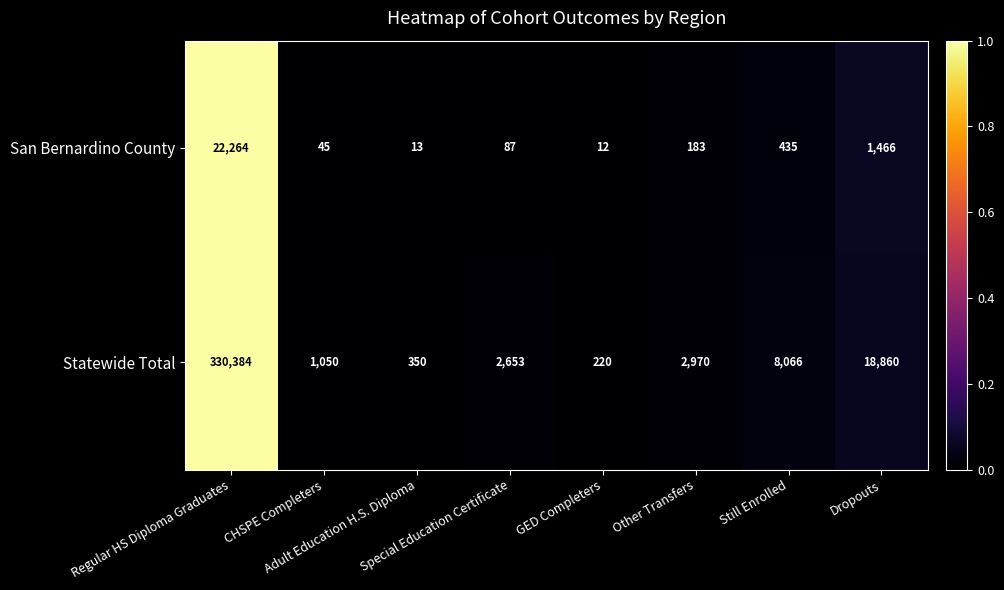

Which series changed the most between Special Education Certificate and Still Enrolled?

Statewide Total